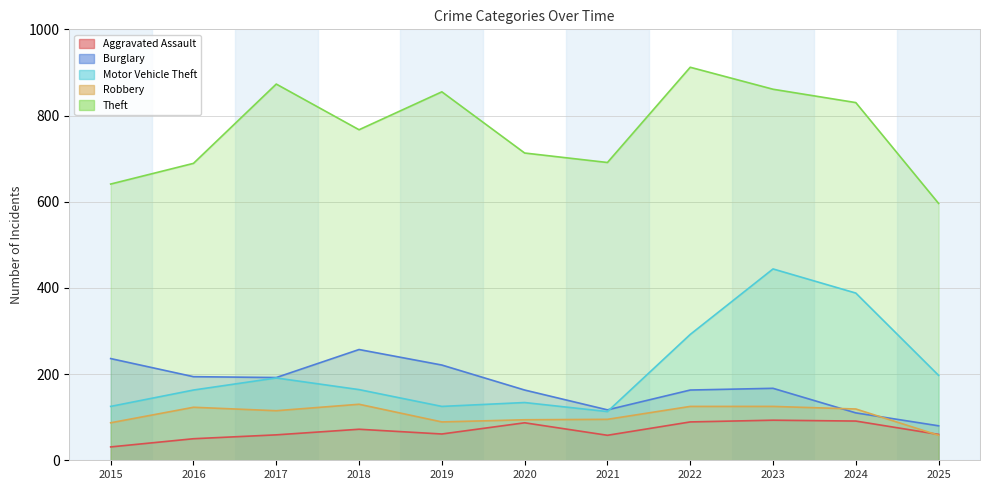

What is the lowest value of the Aggravated Assault series?

31